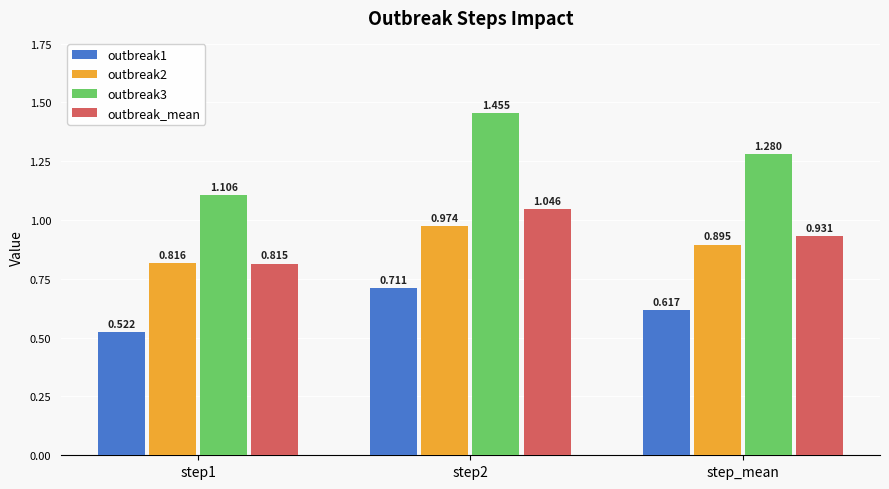

Which category has the highest value across all series?

step2